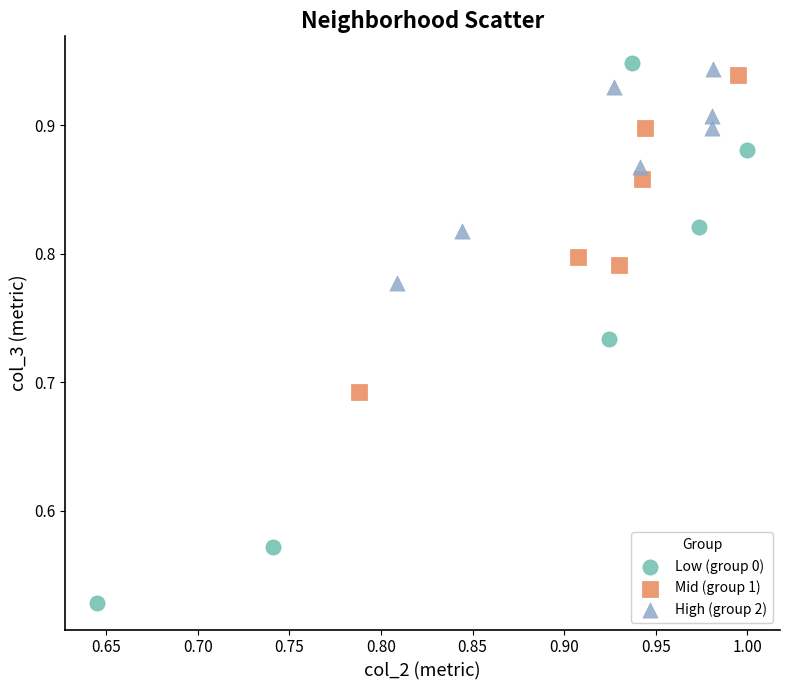

Which series has the widest spread of Y values?

Low (group 0)